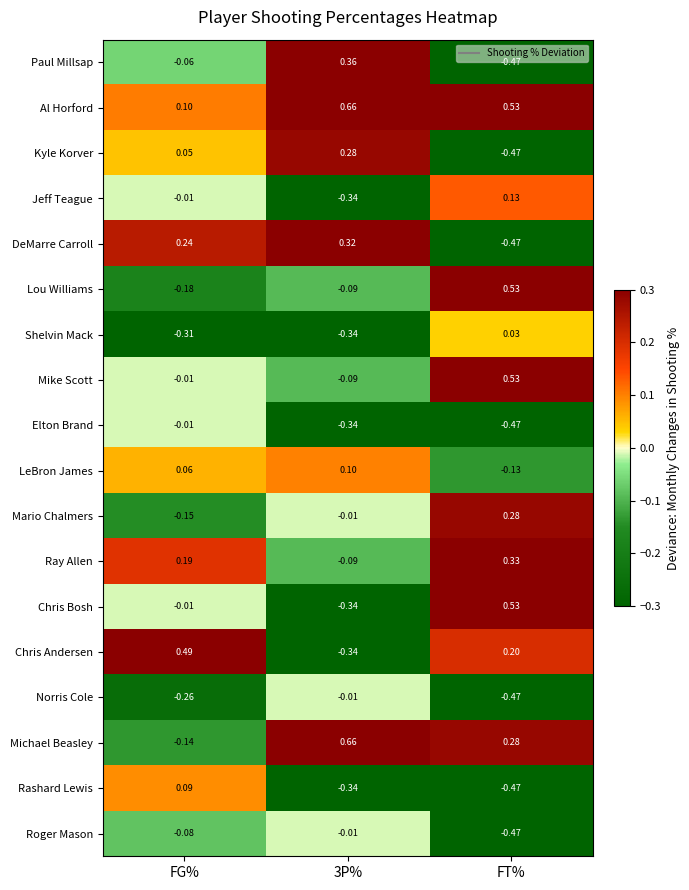

Which series has the widest spread of values?

Chris Bosh